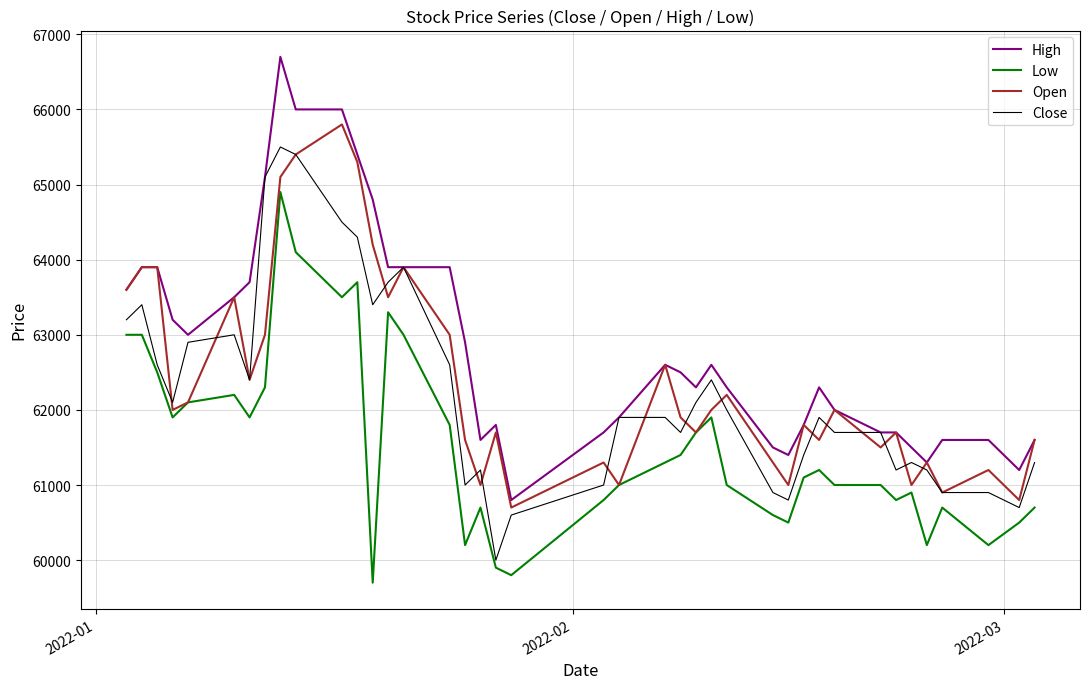

Which series has the largest total across all categories?

High